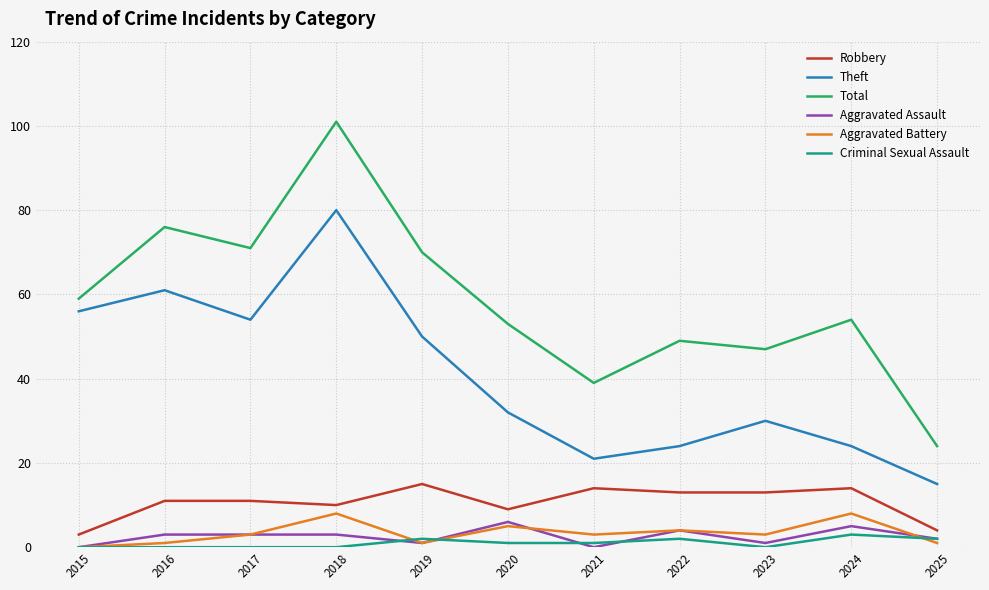

At which category is the sum across all series the highest?

2018